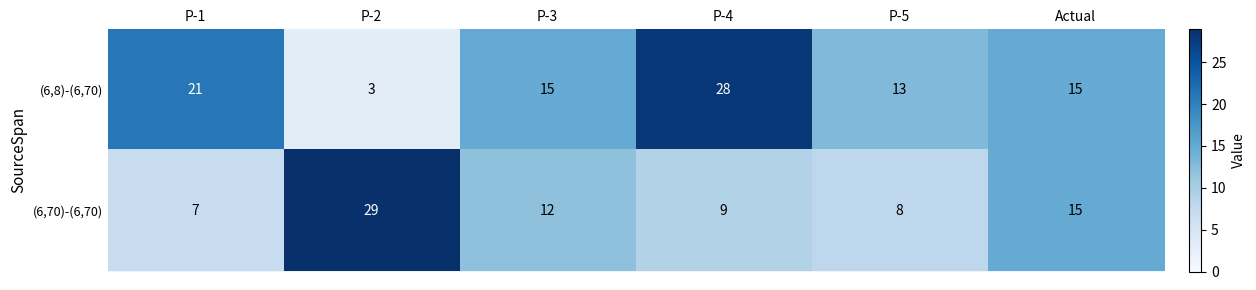

What is the approximate value of (6,8)-(6,70) at P-2, to the nearest 5?

5